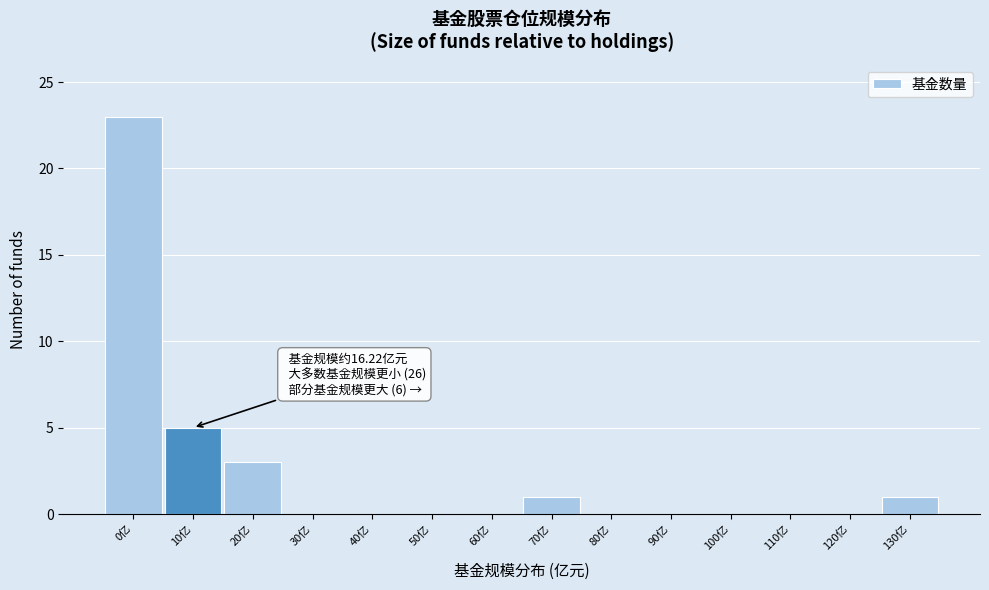

Reading right to left, transcribe all the data shown in this chart.

130亿=1	120亿=0	110亿=0	100亿=0	90亿=0	80亿=0	70亿=1	60亿=0	50亿=0	40亿=0	30亿=0	20亿=3	10亿=5	0亿=23